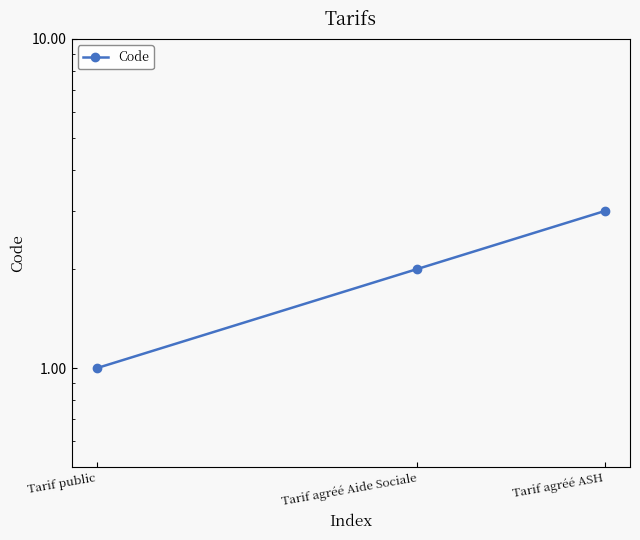

What is the value of the 2nd point from the left?

2